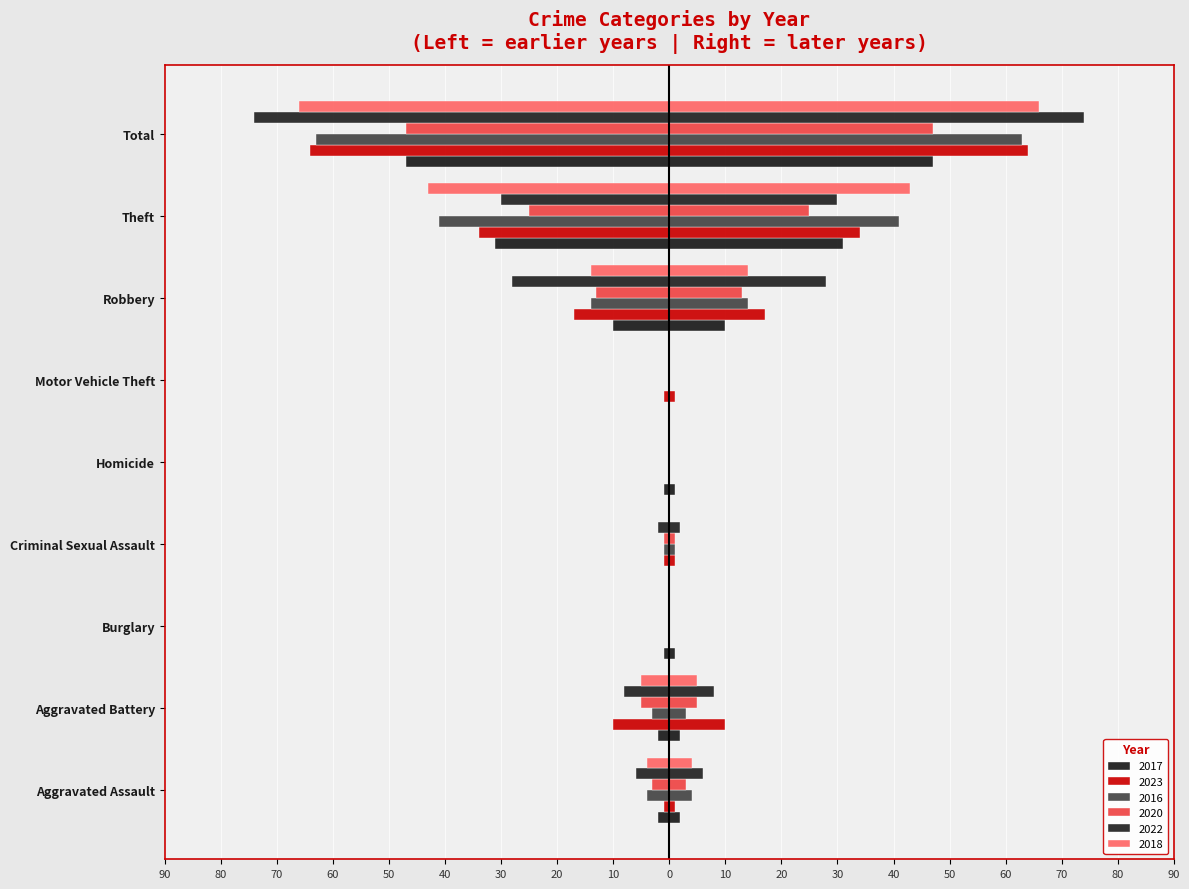

Which series has the largest range (max minus min)?

2022